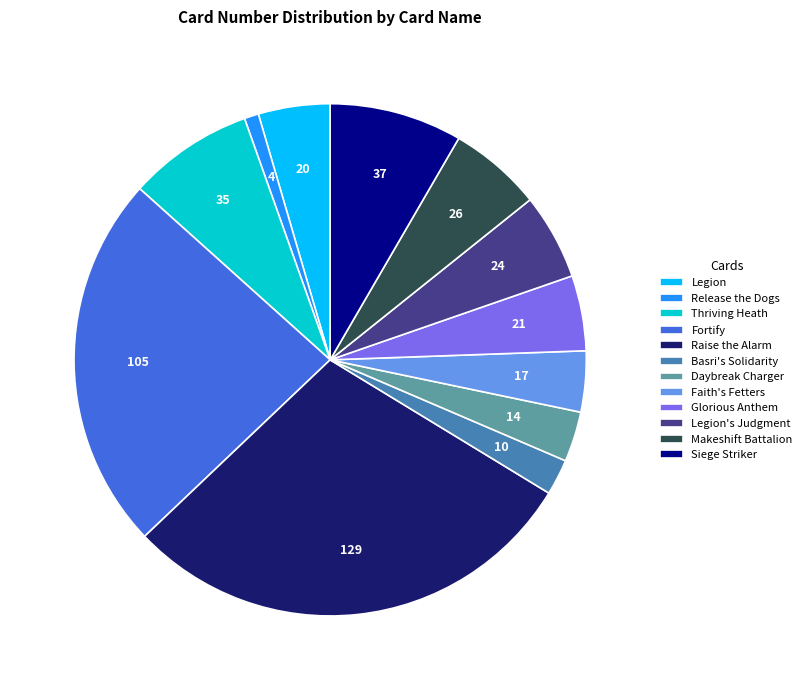

Which has a higher value, Legion's Judgment or Release the Dogs?

Legion's Judgment